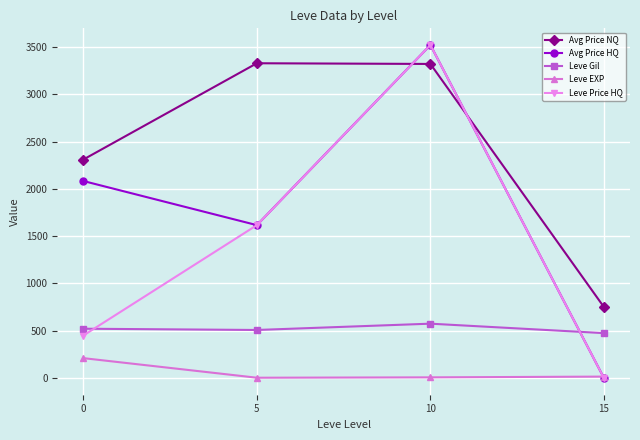

Does the chart display data point markers on the line(s)?

Yes